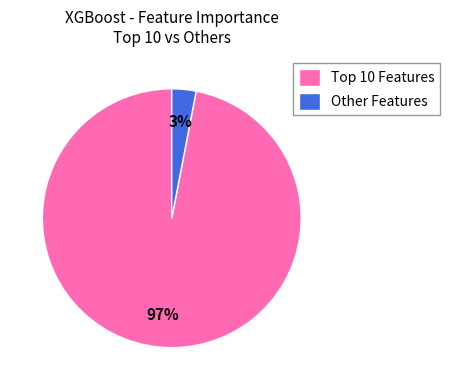

To the nearest percent, what portion does Other Features represent?

3%